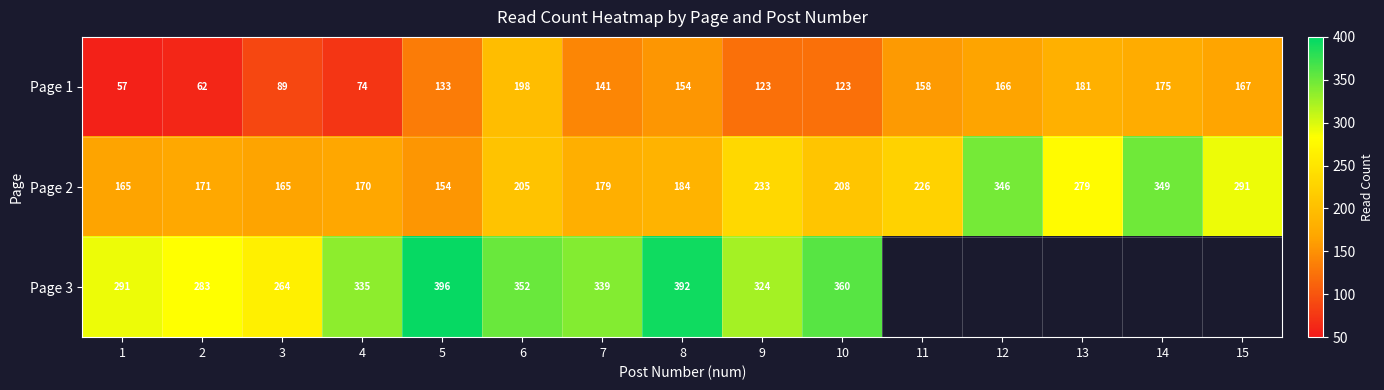

Between 1 and 12, which is larger?

12